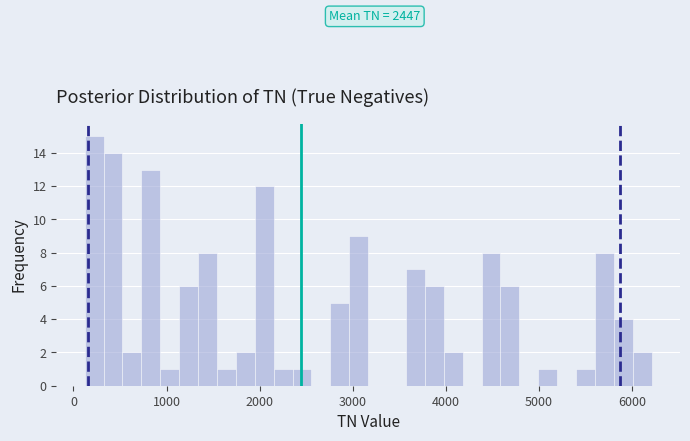

Around what value on the x-axis is the tallest bar? Give the approximate position of its centre, as read against the axis.

200